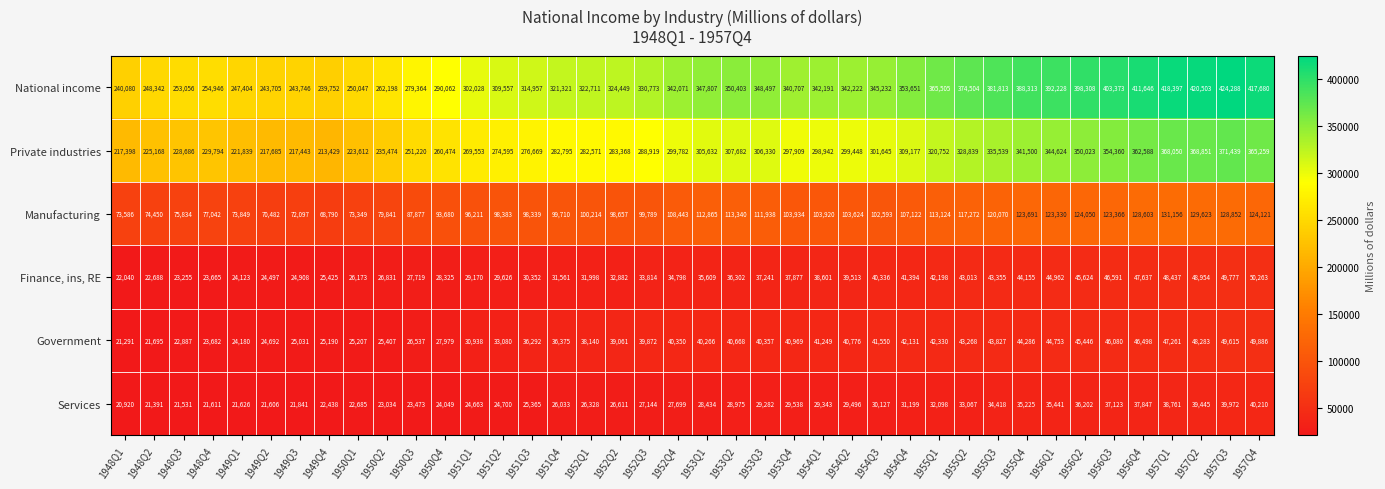

True or false: National income has a value of 620104 at 1953Q2.

False